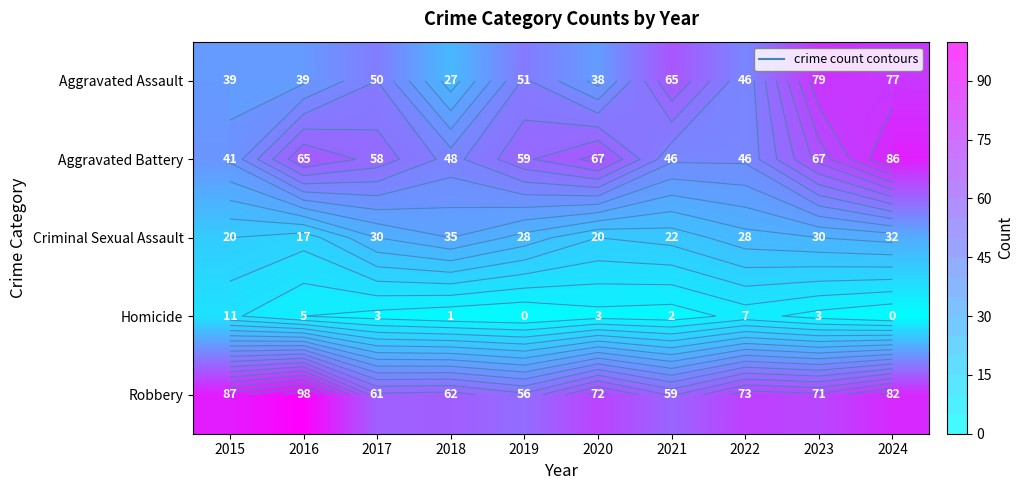

Rank the series by their maximum value, from highest to lowest.

Robbery, Aggravated Battery, Aggravated Assault, Criminal Sexual Assault, Homicide